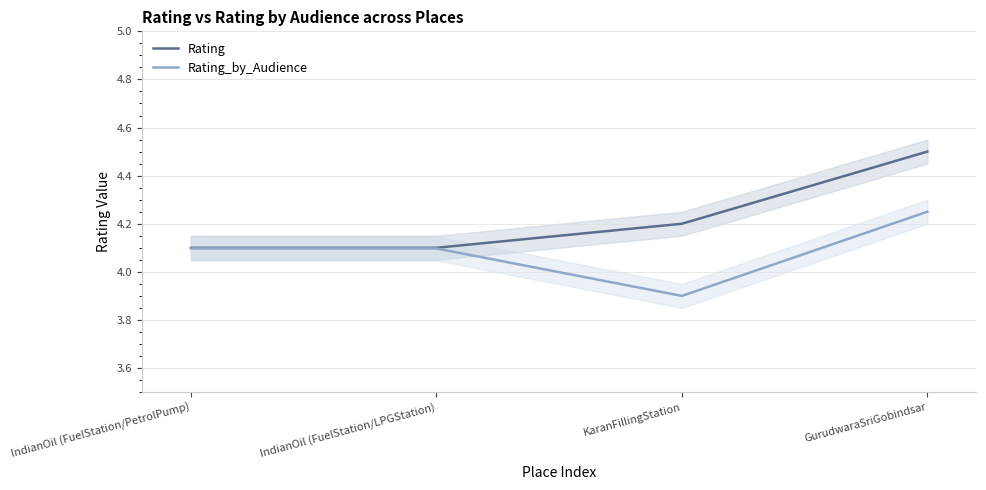

Which series has the widest spread of values?

Rating